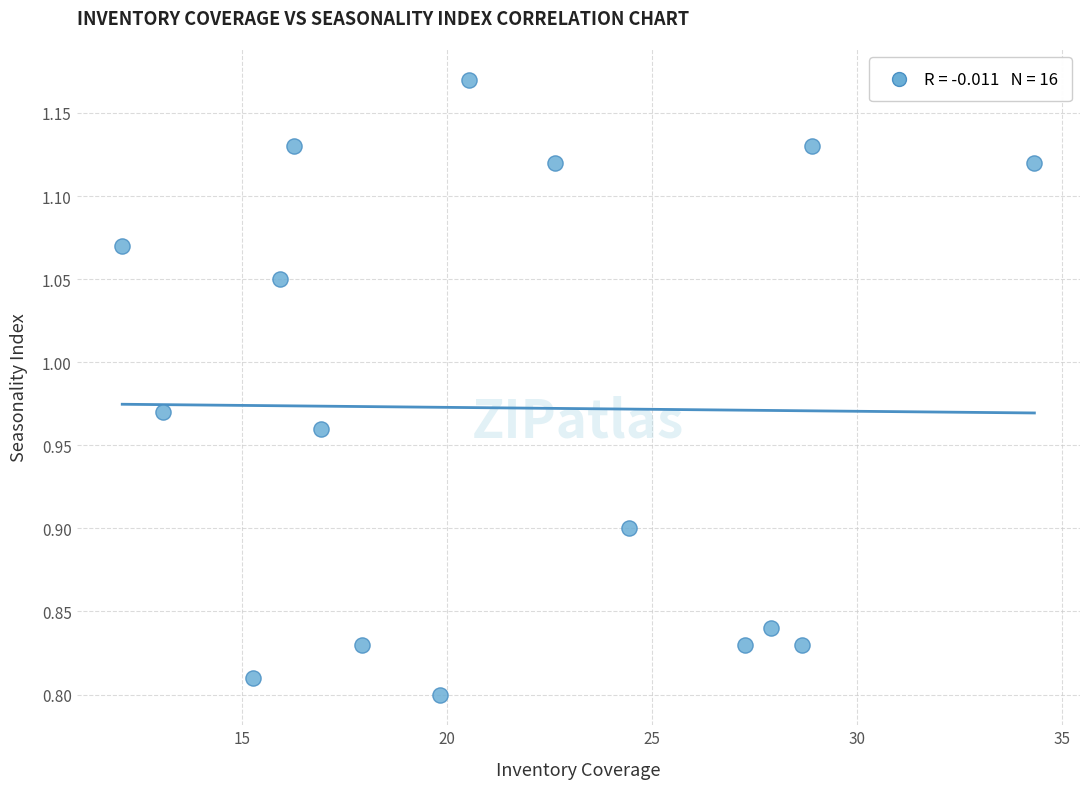

What is the range of X values (max minus min)?

22.2